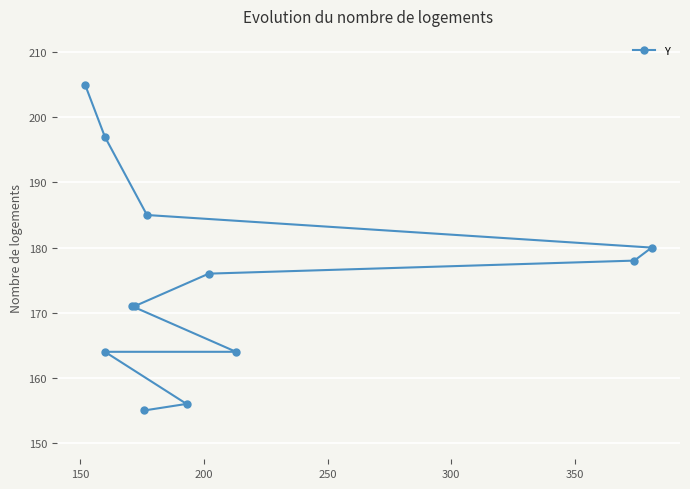

What is the greatest value displayed?

205